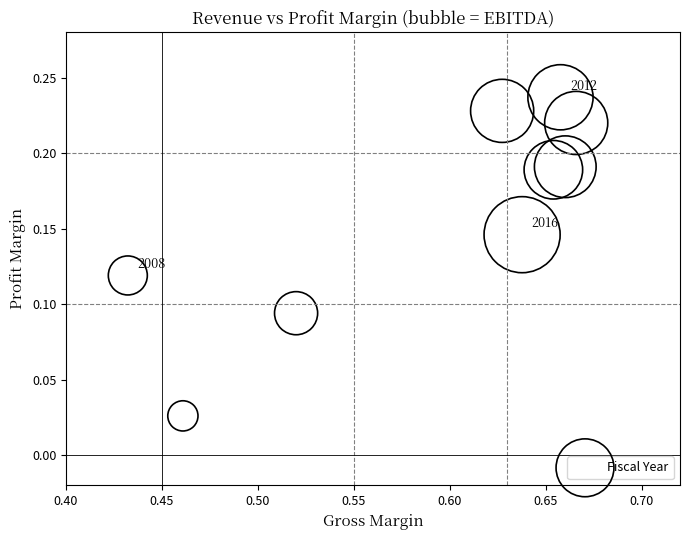

What is the average X value?

0.6